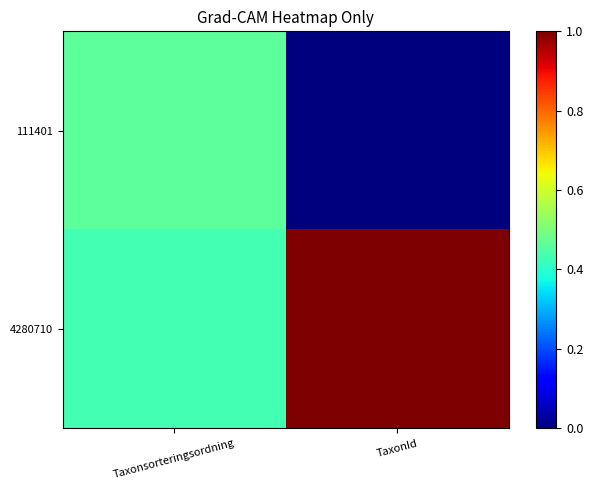

Reading left to right, what are all the values shown in this chart?

111401: Taxonsorteringsordning=0.5	TaxonId=0.0
4280710: Taxonsorteringsordning=0.4	TaxonId=1.0